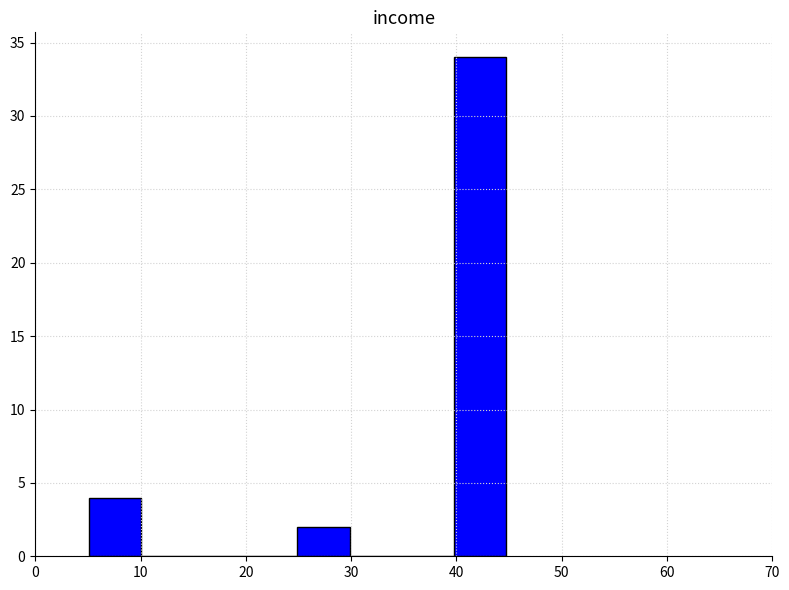

Which range on the x-axis has the tallest bar?

40 to 45